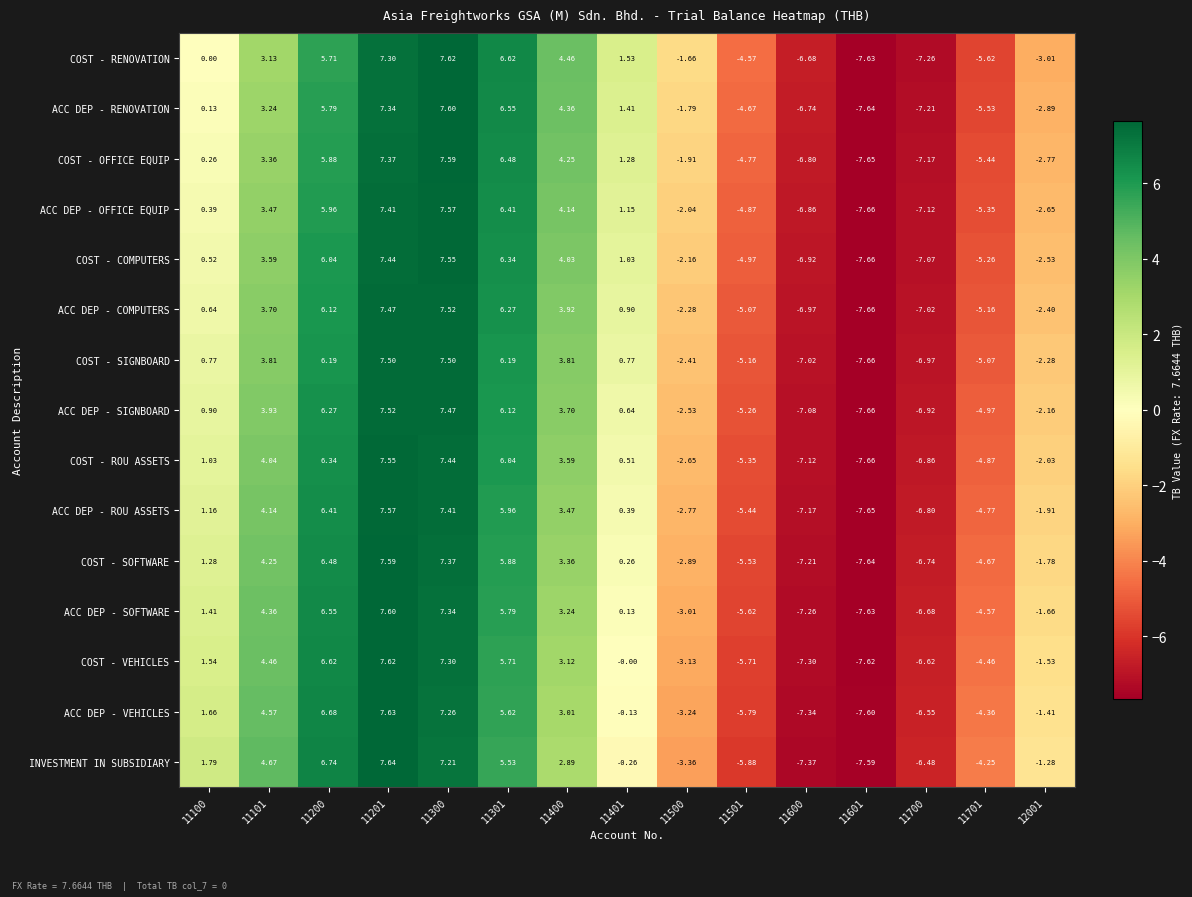

Which series has the widest spread of values?

COST - RENOVATION